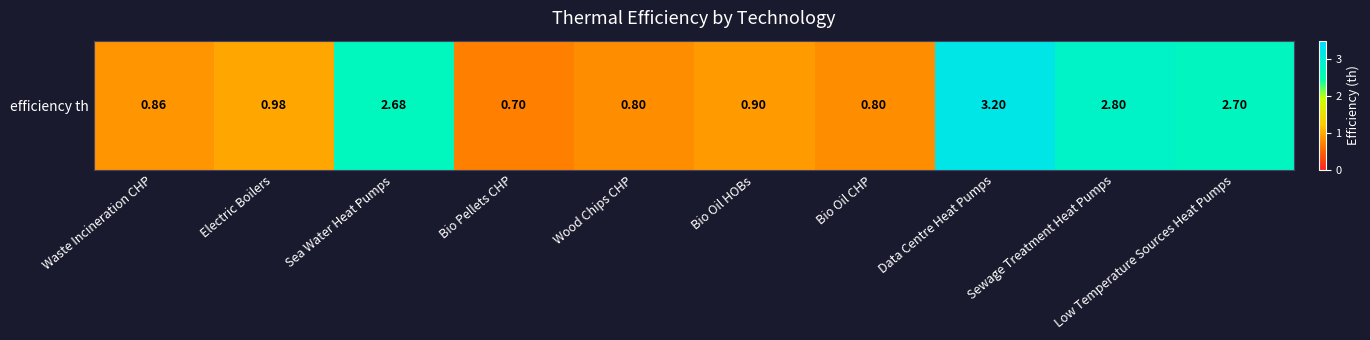

Reading right to left, transcribe all the data shown in this chart.

Low Temperature Sources Heat Pumps=2.7	Sewage Treatment Heat Pumps=2.8	Data Centre Heat Pumps=3.2	Bio Oil CHP=0.8	Bio Oil HOBs=0.9	Wood Chips CHP=0.8	Bio Pellets CHP=0.7	Sea Water Heat Pumps=2.7	Electric Boilers=1.0	Waste Incineration CHP=0.9